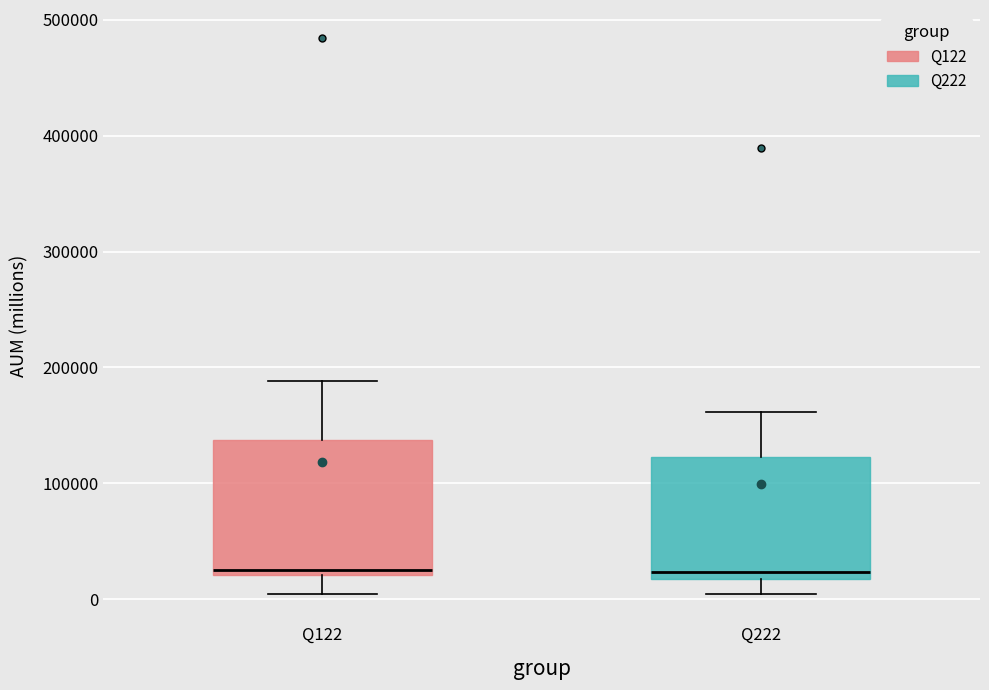

Where does the lower whisker of the box for Q222 end on the y-axis? The values are not printed on the chart, so give them approximately, as read against the axis.

0